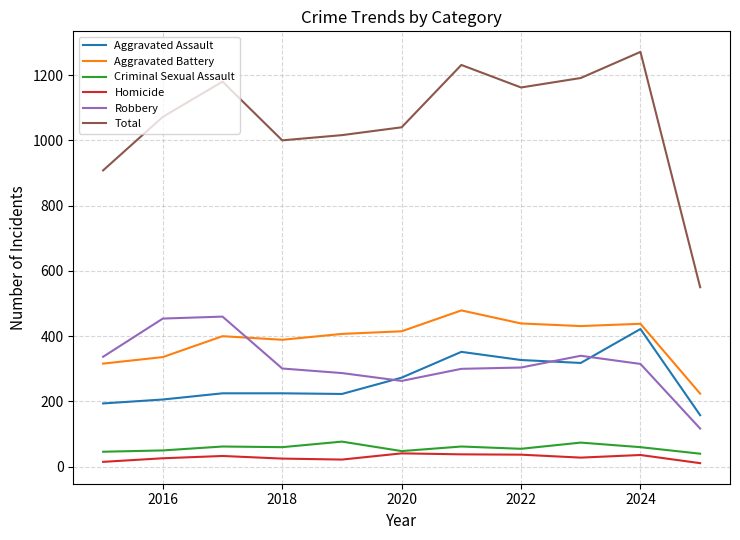

What is the sum of all Robbery values?

3478